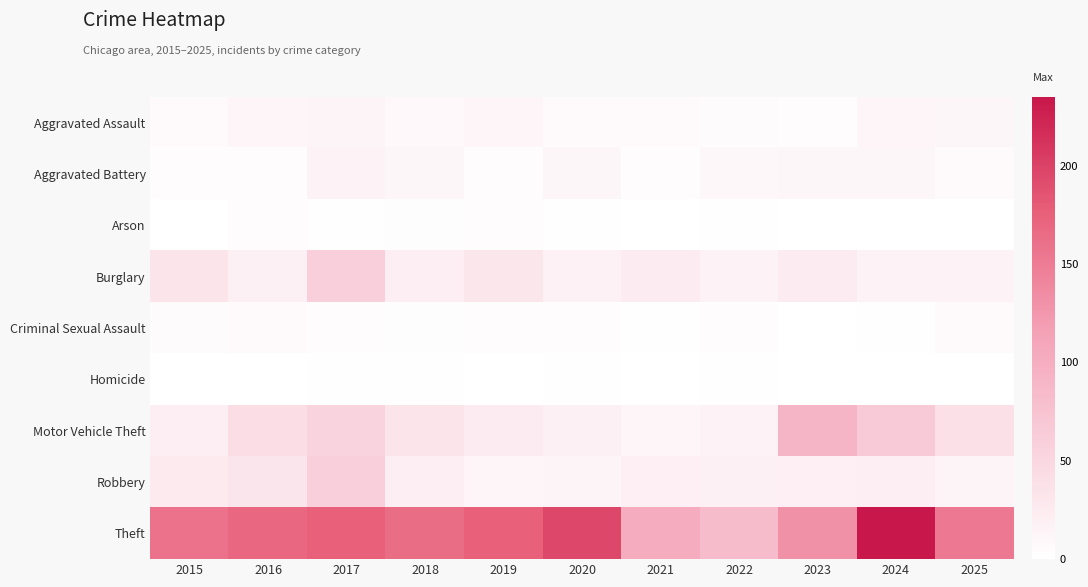

At how many categories does at least one series exceed 104?

9